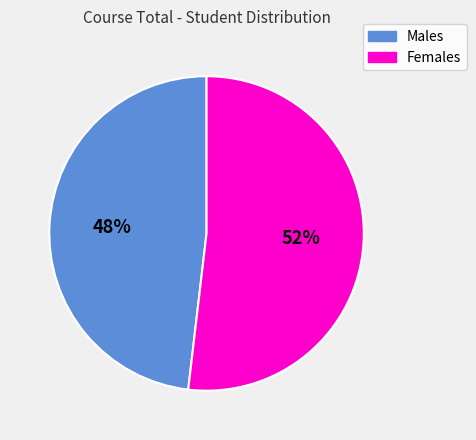

To the nearest percent, what is the average slice percentage?

50%